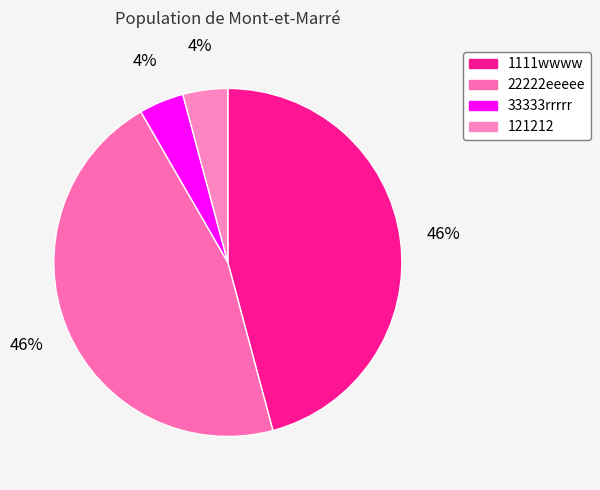

To the nearest percent, what is the combined percentage of 1111wwww and 22222eeeee?

92%